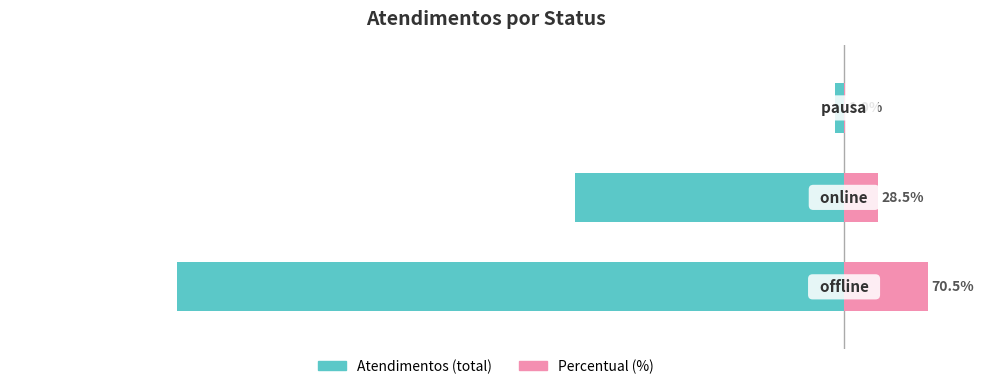

The Percentual (%) series shows 1.0 at 2. True or false?

True